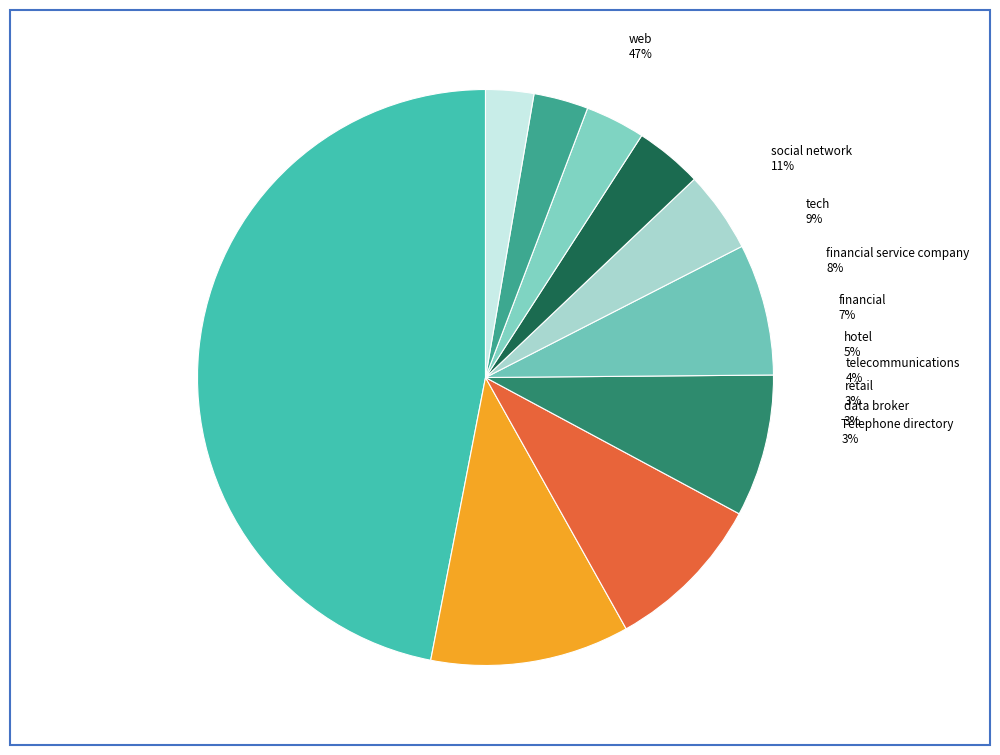

Combined, what portion of the pie is tech and Telephone directory?

11.7%